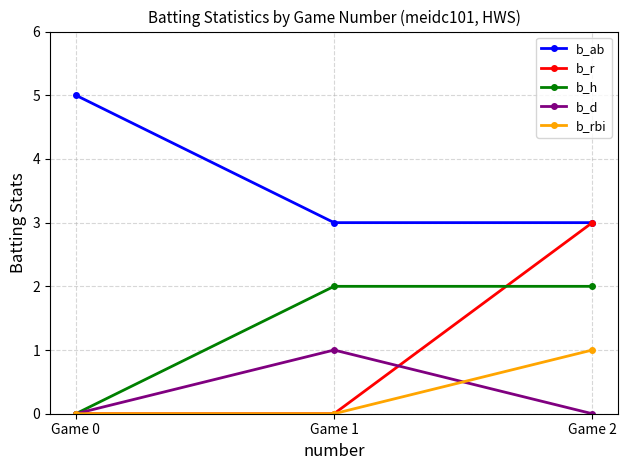

What is the difference between the b_h values at Game 1 and Game 0?

2